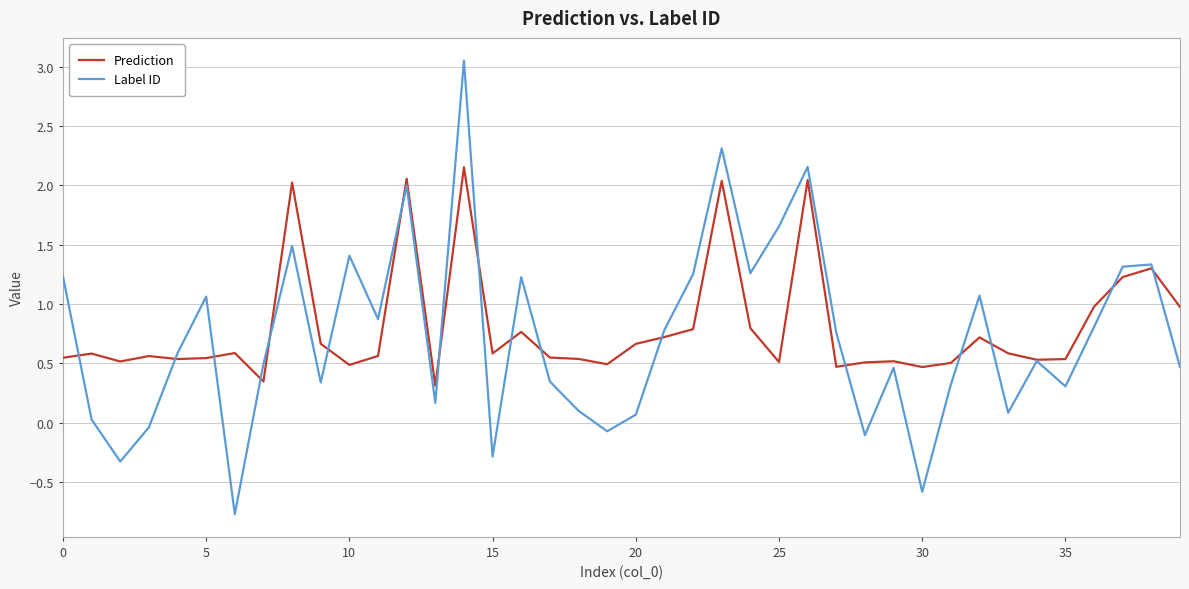

List the series in order of their peak value, lowest first.

Prediction, Label ID